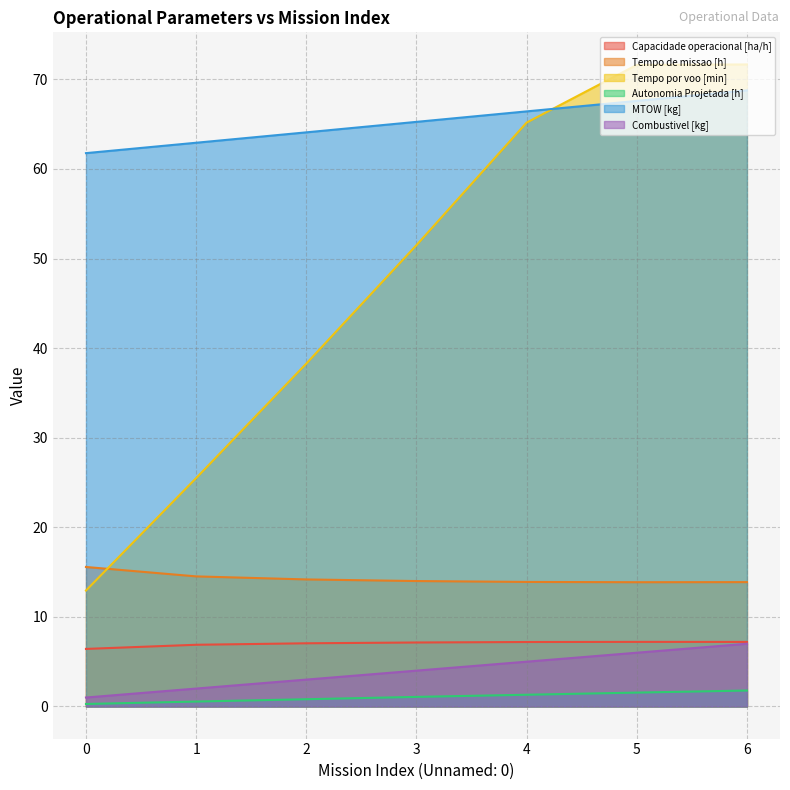

True or false: Tempo de missao [h] has more than 1 interior local peaks.

False